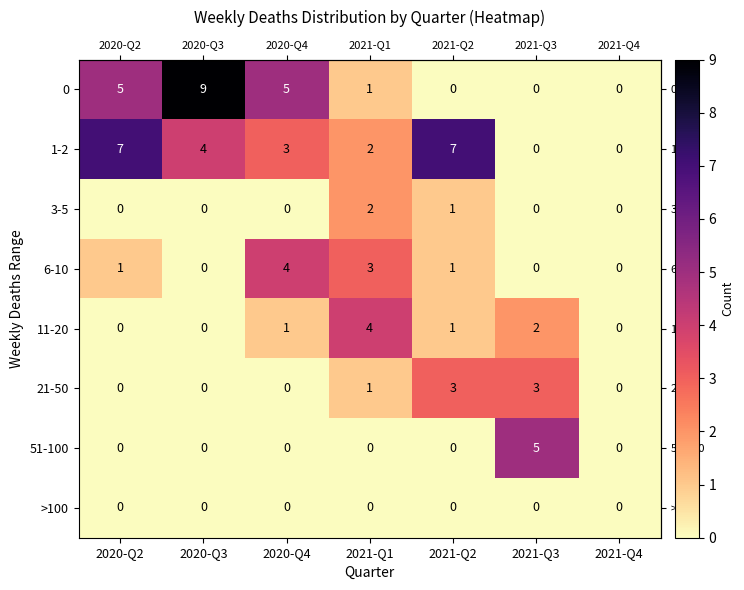

What is the difference between the maximum and minimum values in the 1-2 series?

7